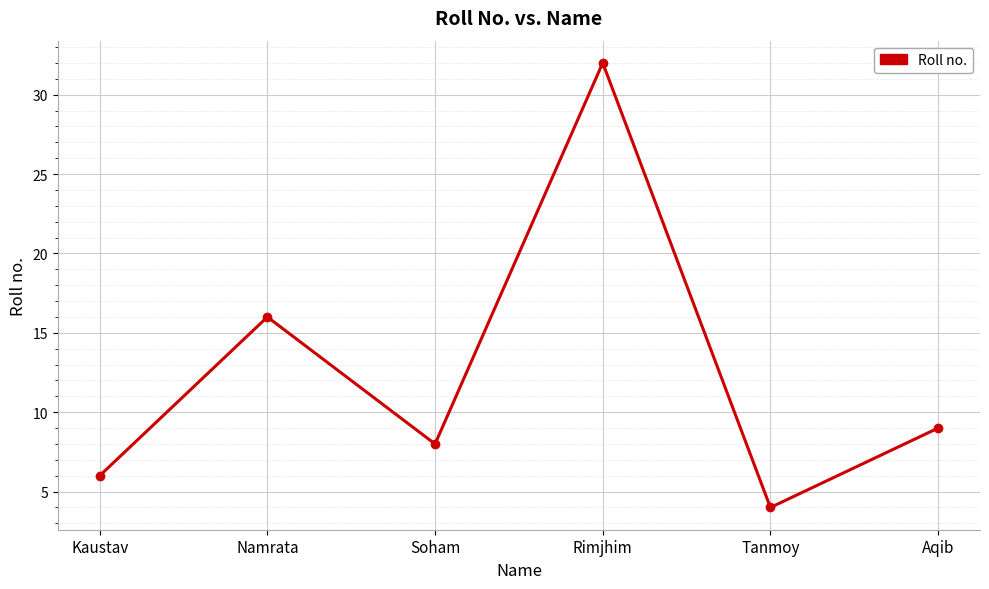

At which label does the data first exceed 9?

Namrata